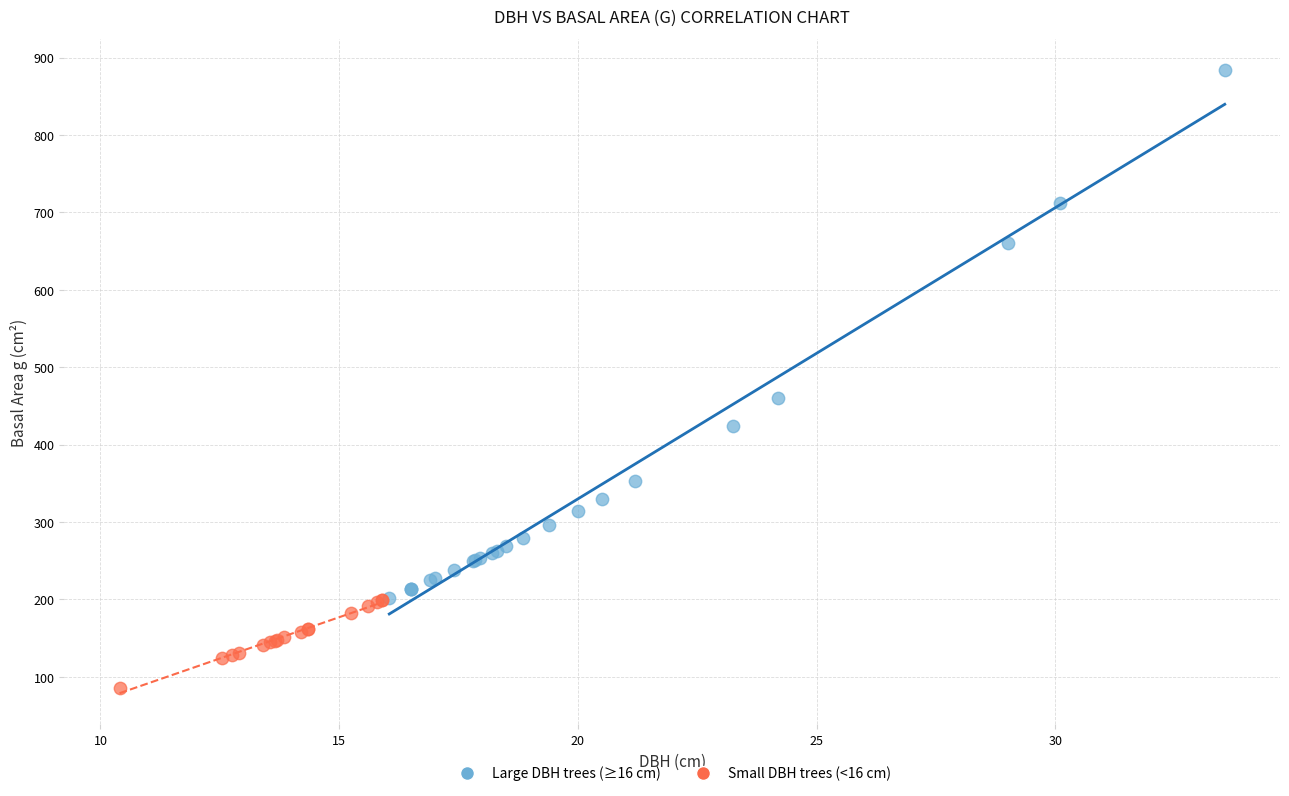

Which series reaches the maximum Y coordinate?

Large DBH trees (≥16 cm)